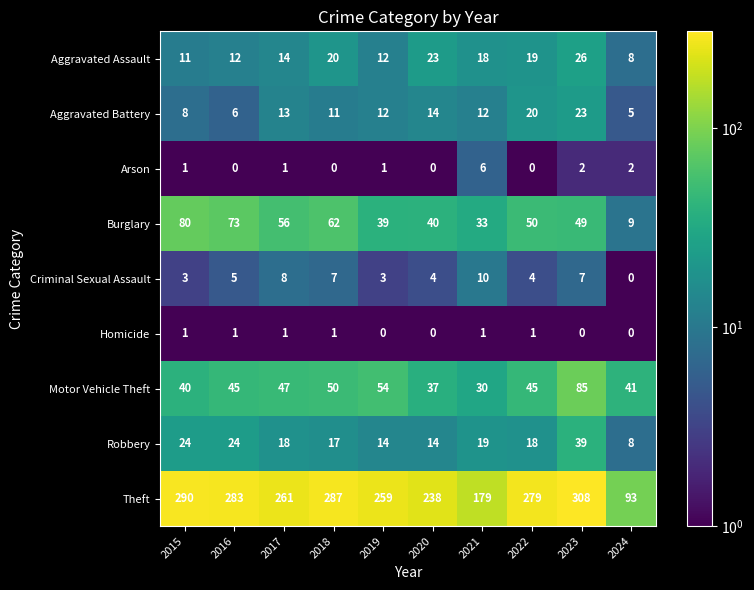

Which category has the highest value across all series?

2023